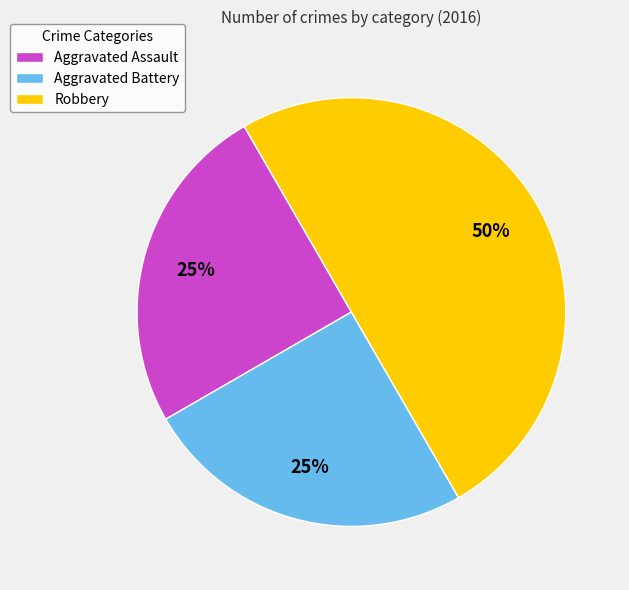

Approximately how many times larger is the value at Robbery compared to Aggravated Assault?

2.0